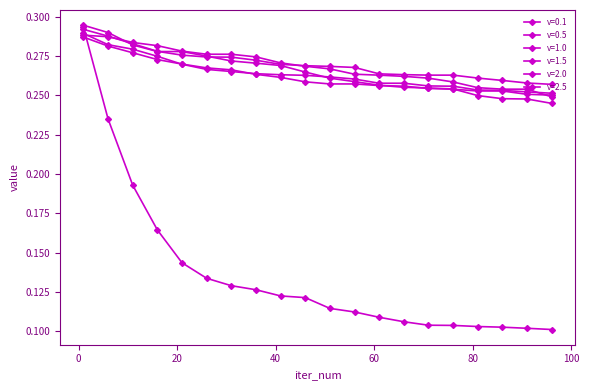

What is the value of the v=2.5 point at the 17th from the left?

0.2